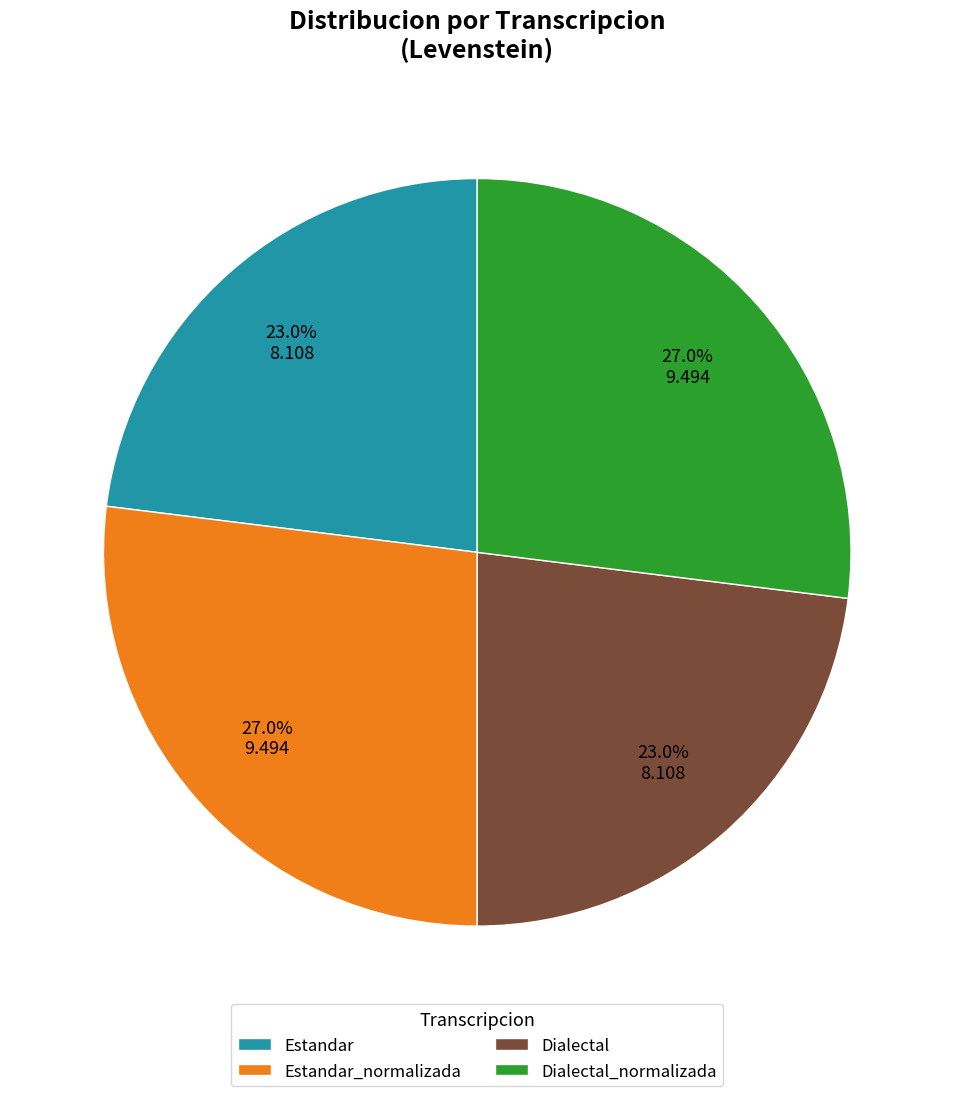

Does Dialectal account for over 50% of the chart?

No